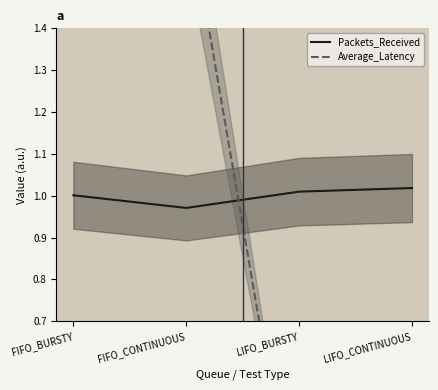

Where does the Average_Latency series first go above 1?

FIFO_BURSTY